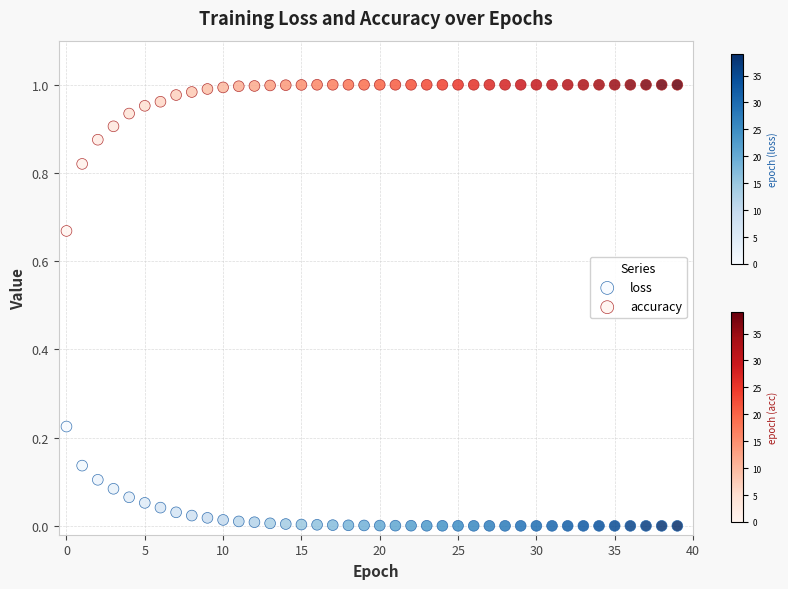

Which series has the widest spread of Y values?

accuracy